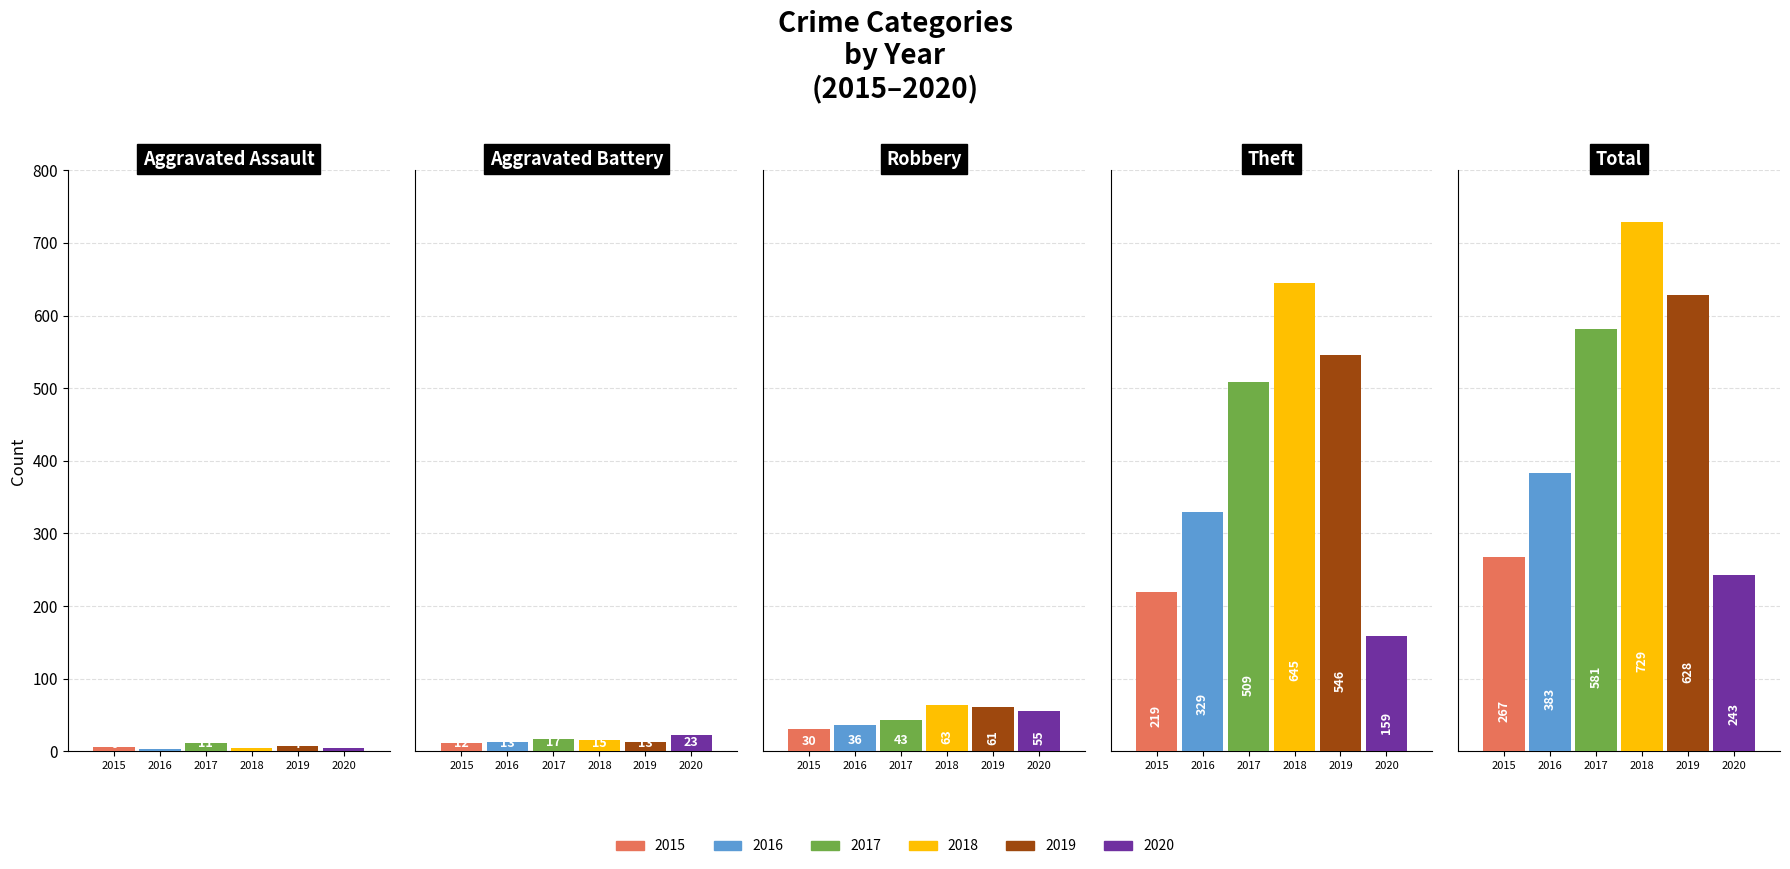

What is the spread (max minus min) of values at Aggravated Battery?

11